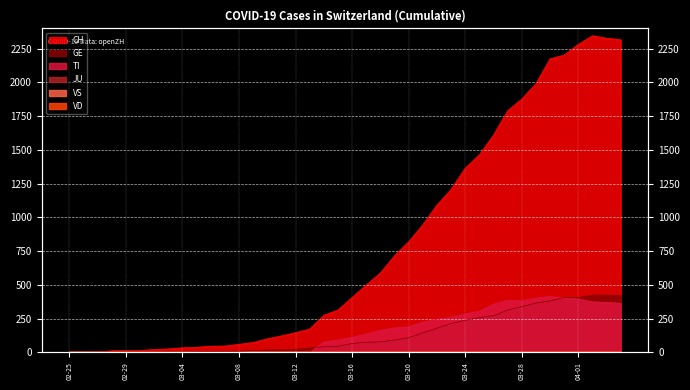

At how many categories does at least one series exceed 1967?

7